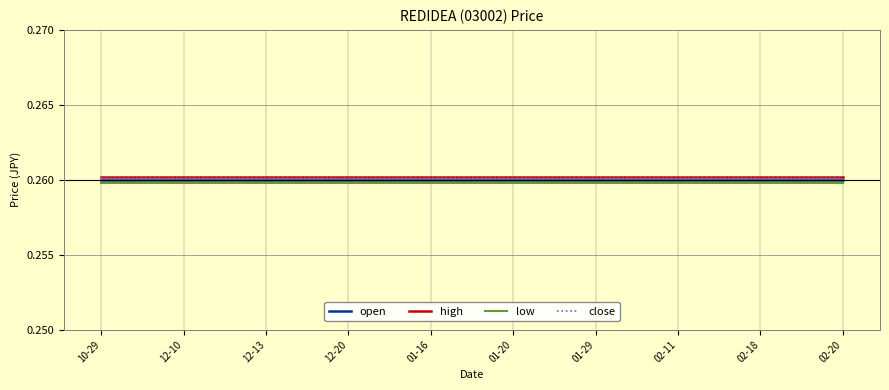

True or false: open has a value of 0.4 at 01-16.

False